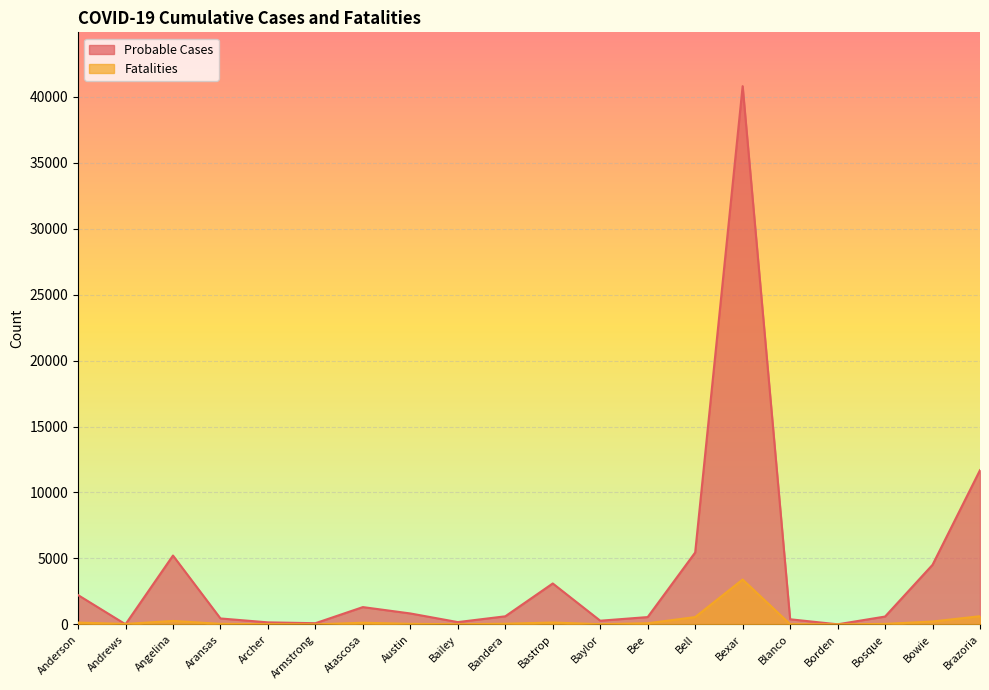

List the series in order of their peak value, highest first.

Probable Cases, Fatalities